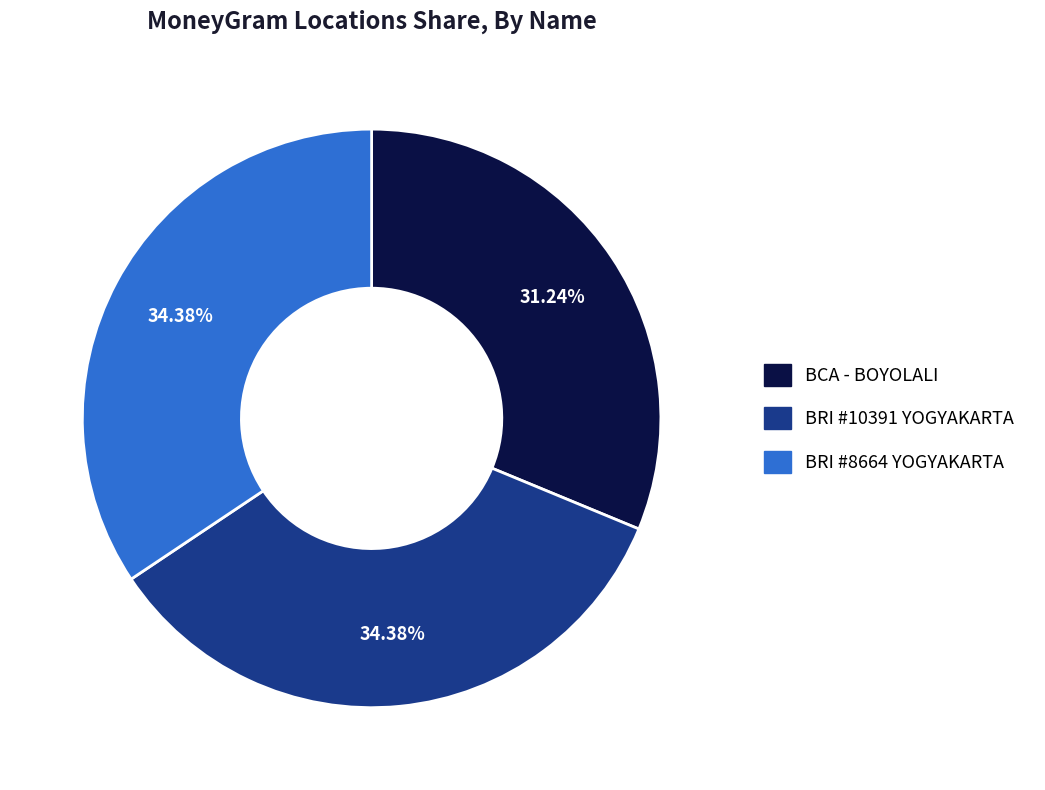

To the nearest percent, what is the average slice percentage?

33%